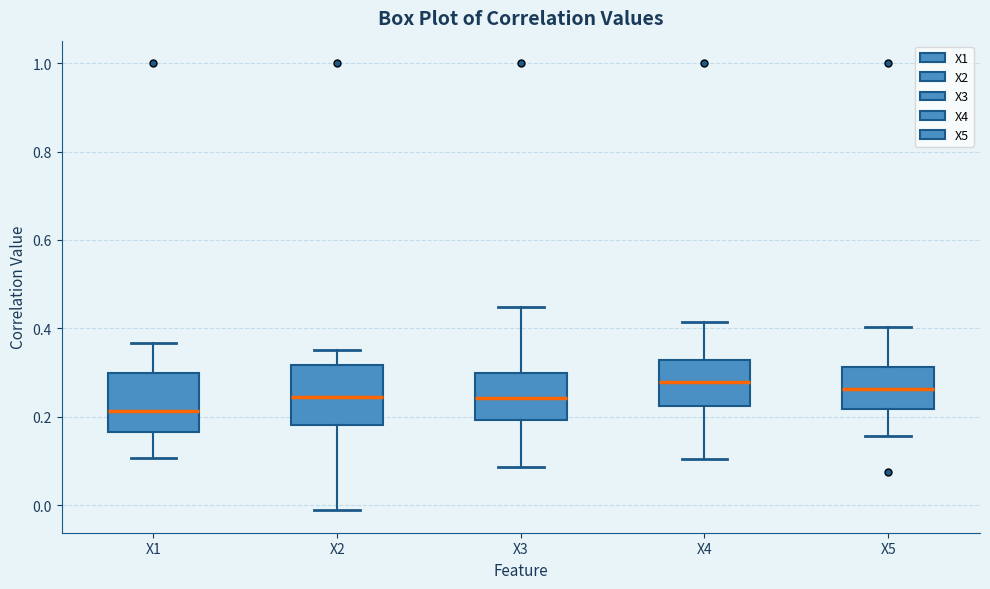

Reading left to right, transcribe this box plot: for each box, give where its median line is, the range the box spans, and where its two whiskers end, as read against the y-axis. The values are not printed on the chart, so give them approximately, as read against the axis.

X1: median 0.22, box 0.16 to 0.30, whiskers 0.10 to 0.36
X2: median 0.24, box 0.18 to 0.32, whiskers -0.02 to 0.36
X3: median 0.24, box 0.20 to 0.30, whiskers 0.08 to 0.44
X4: median 0.28, box 0.22 to 0.32, whiskers 0.10 to 0.42
X5: median 0.26, box 0.22 to 0.32, whiskers 0.16 to 0.40